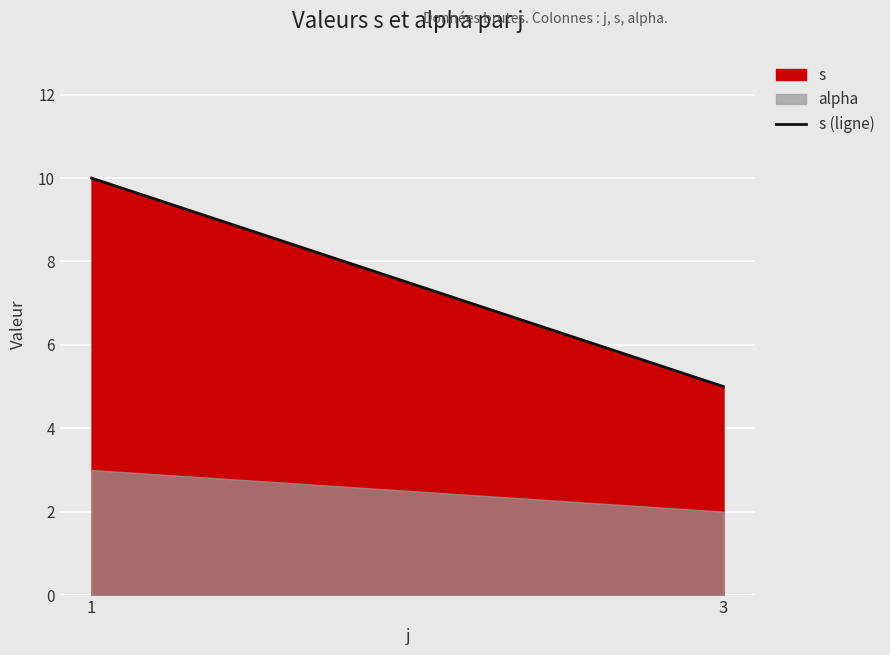

What is the minimum value shown in the chart?

5